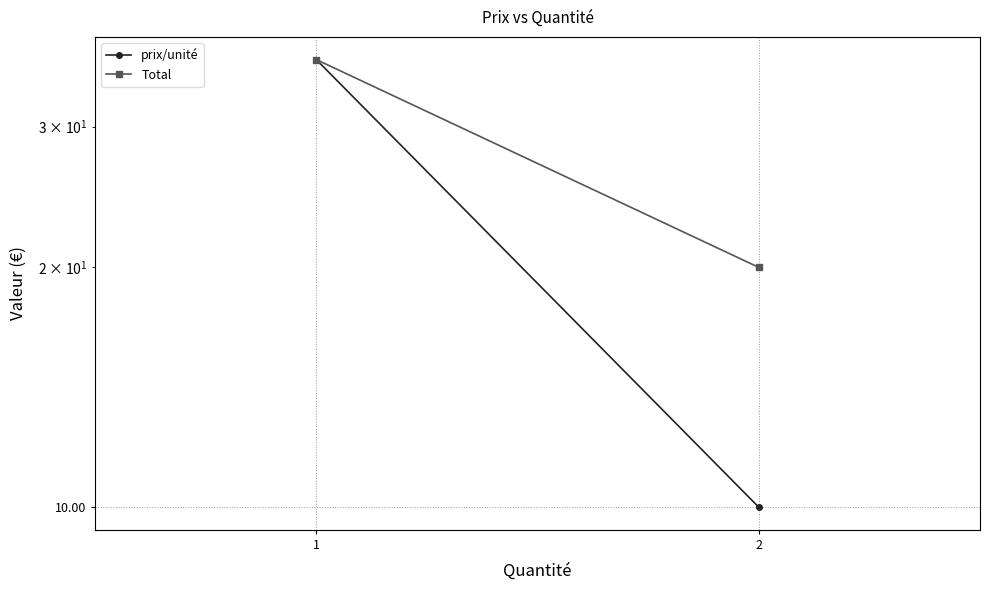

What is the value of the prix/unité point at the 1st from the left?

36.4